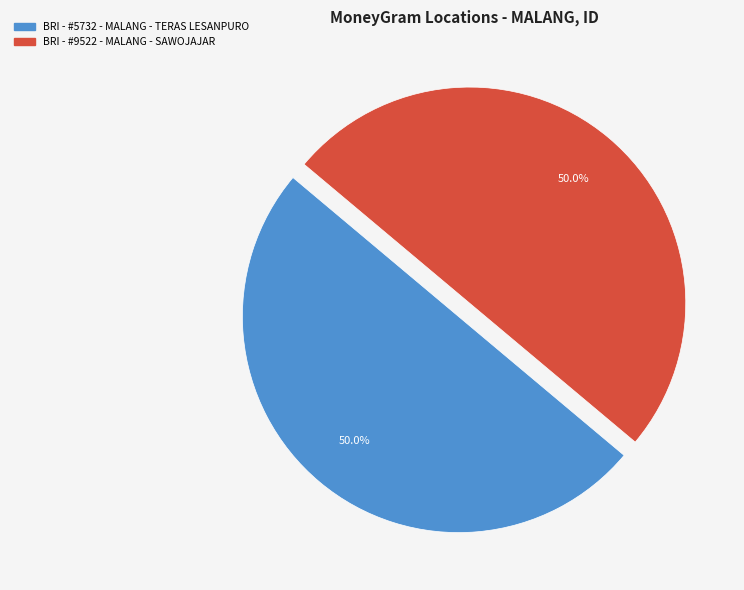

What portion of the pie excludes BRI - #5732 - MALANG - TERAS LESANPURO?

50.0%